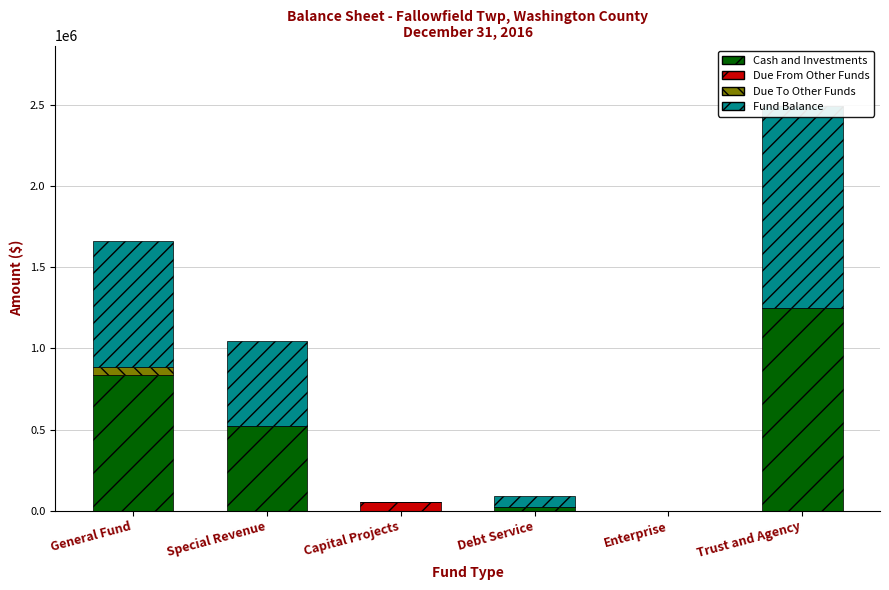

Rank the series by their maximum value, from lowest to highest.

Due From Other Funds, Due To Other Funds, Cash and Investments, Fund Balance